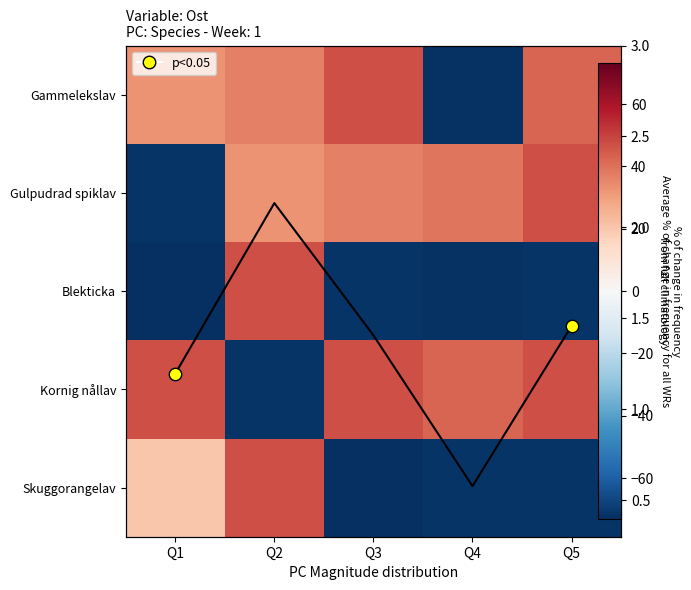

What is the difference between the Blekticka values at Q2 and Q1?

120.3